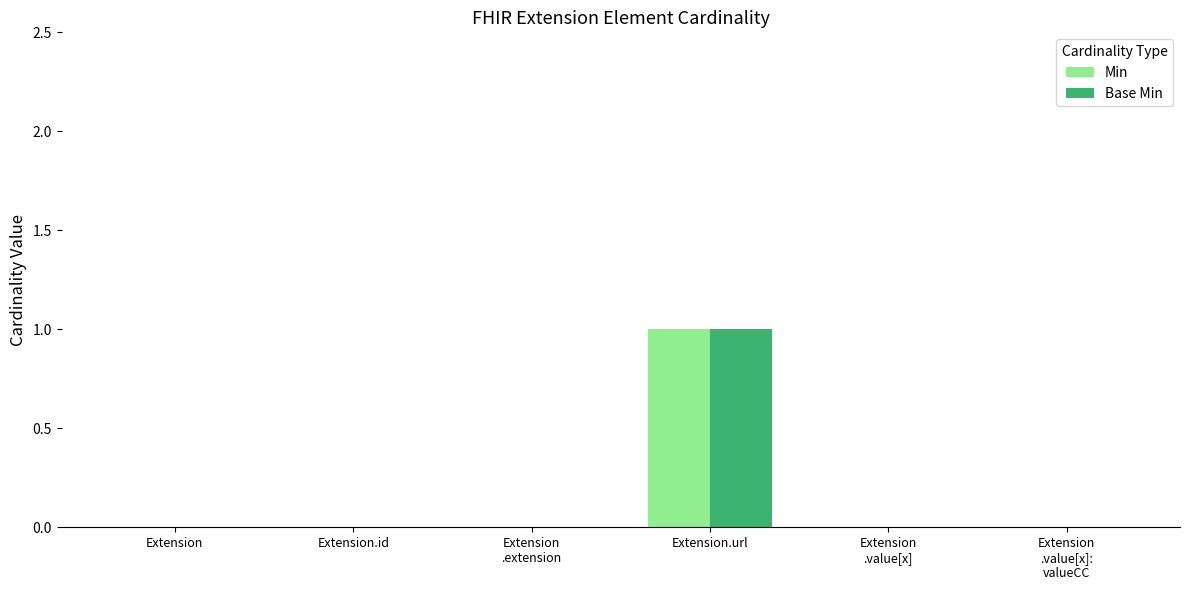

At which category is the sum across all series the highest?

Extension.url